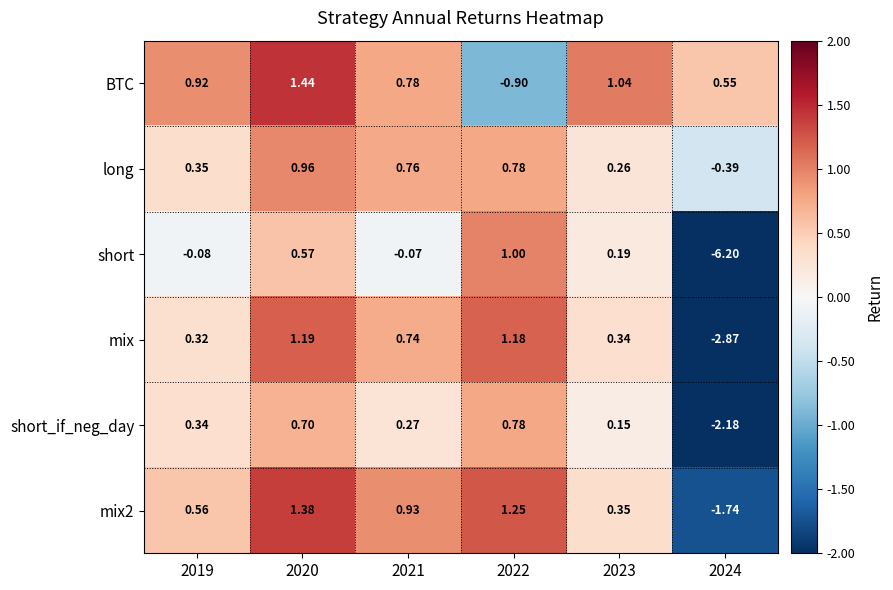

Which series has the largest range (max minus min)?

short